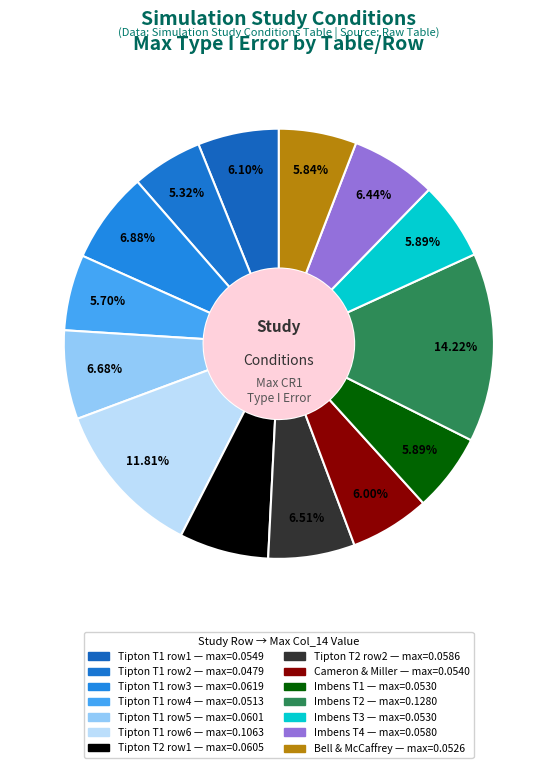

How many segments does this pie chart have?

14